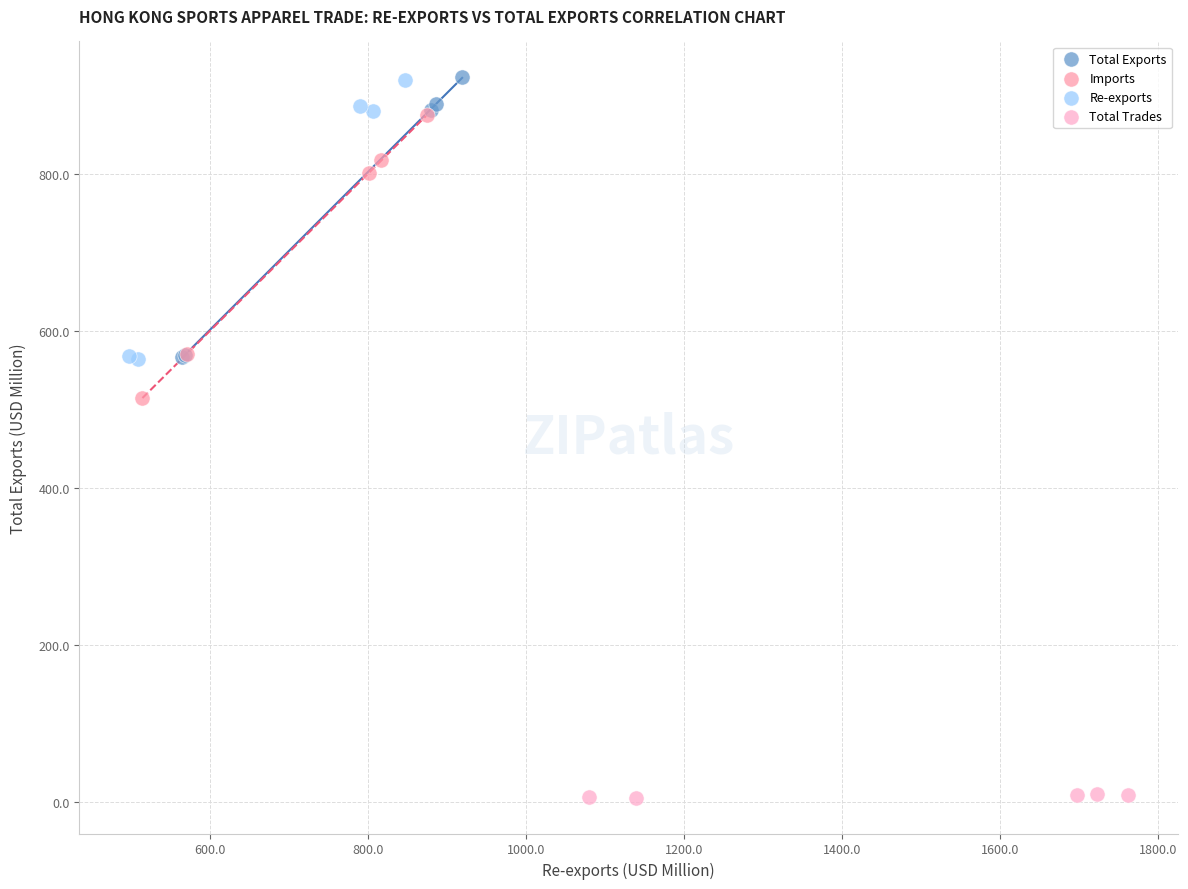

What are all the series names shown in the legend?

Total Exports, Imports, Re-exports, Total Trades